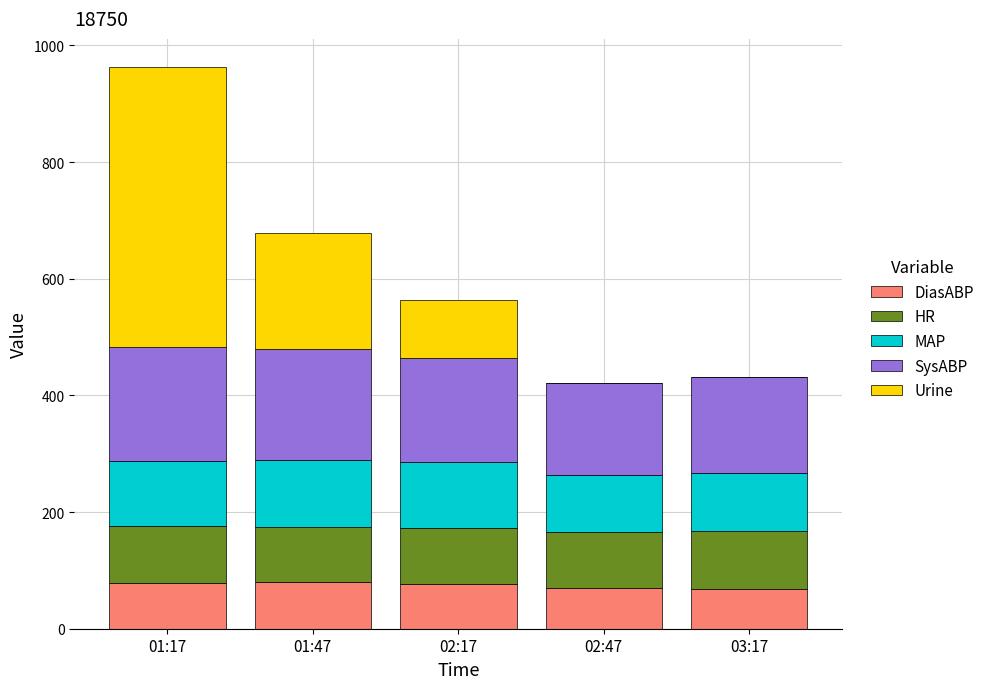

True or false: DiasABP has a value of 68 at 03:17.

True